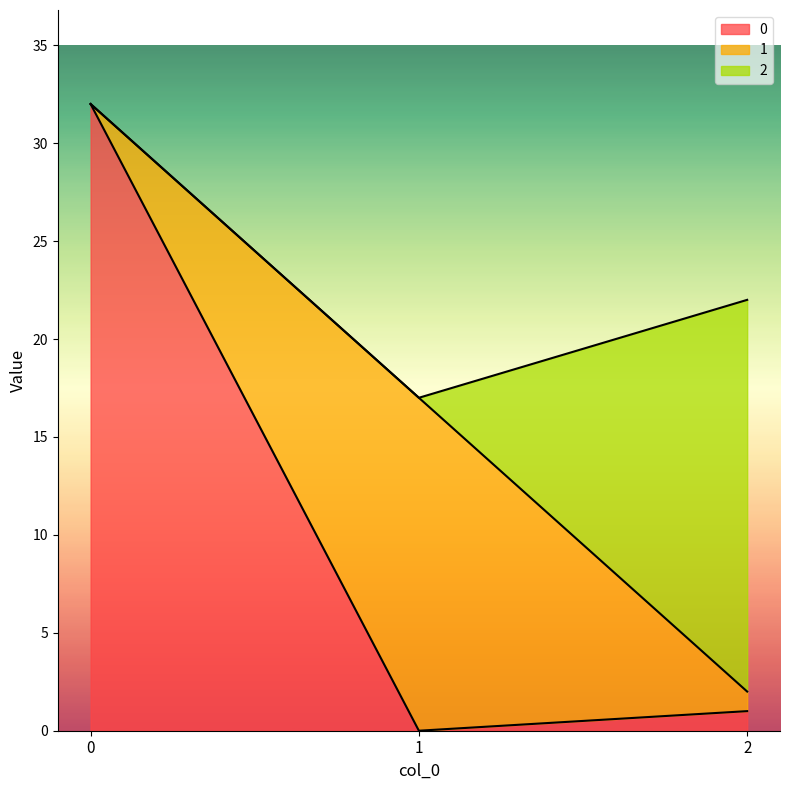

What is the sum of all 2 values?

20